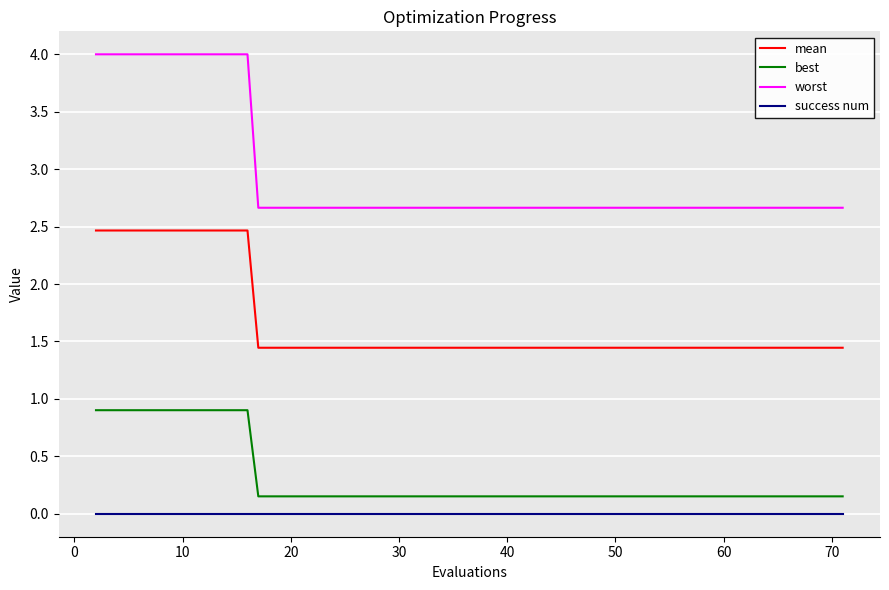

What is the difference between the maximum and minimum values in the best series?

0.8